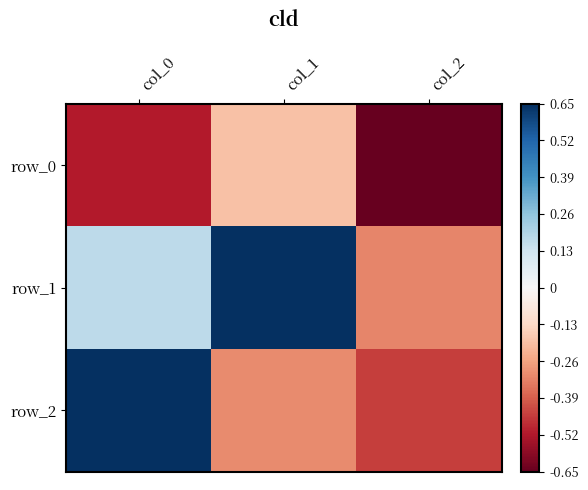

At which label is row_2 closest to 0?

col_1